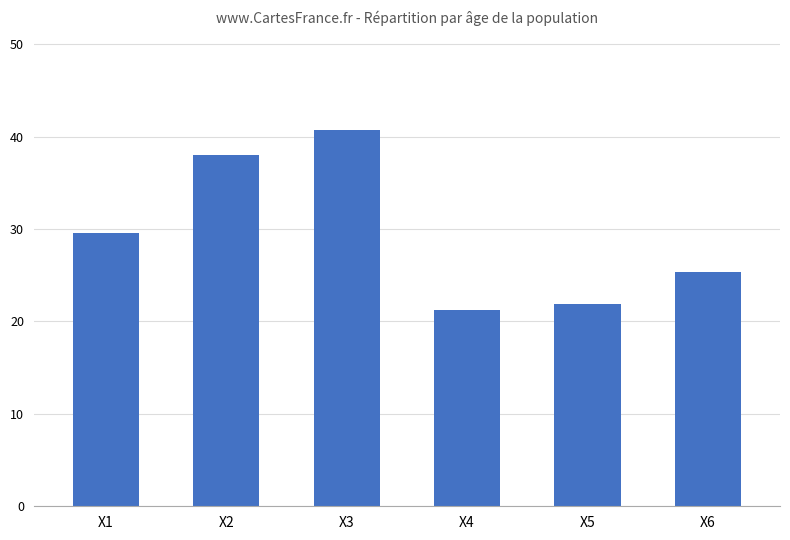

Which category has the highest value across all series?

X3